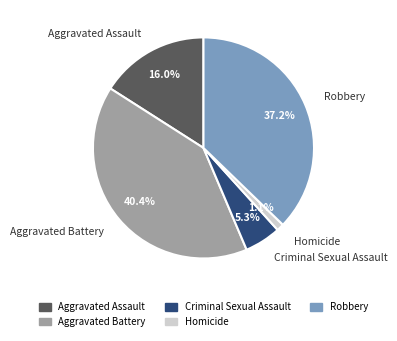

To the nearest percent, what percentage of the pie is Robbery?

37%